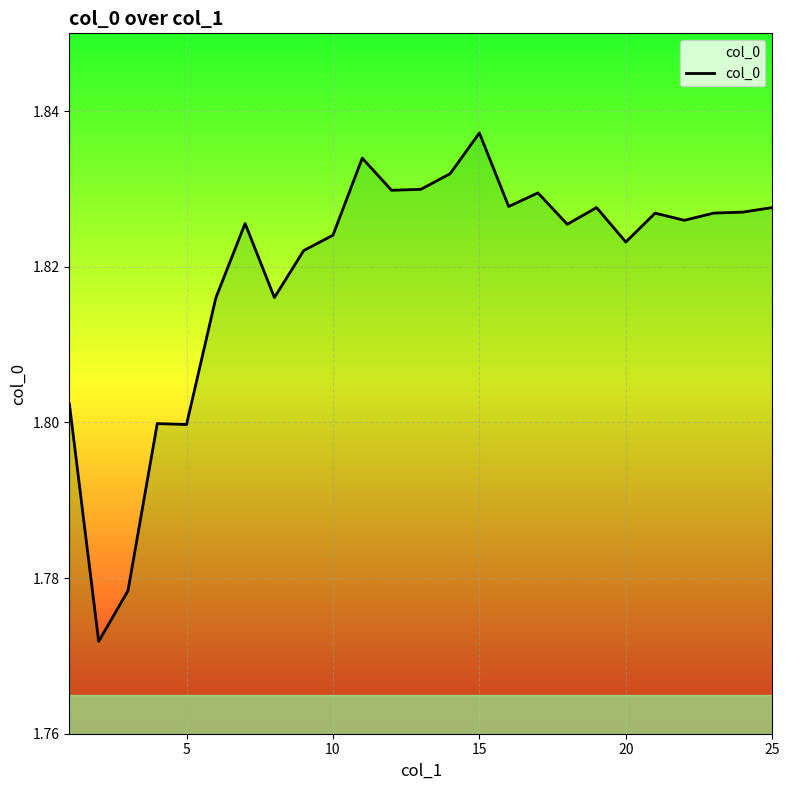

Which category has the highest value across all series?

15